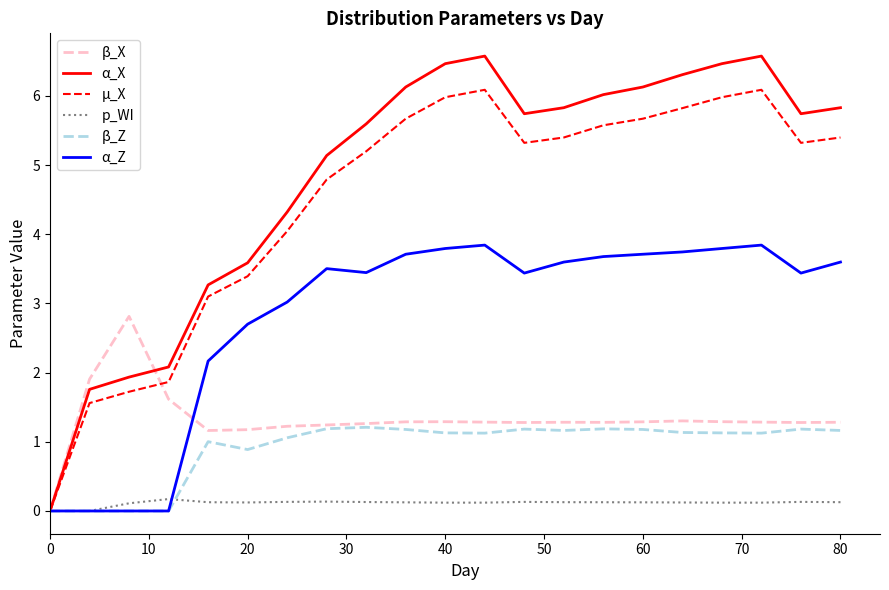

What are all the series names shown in the legend?

β_X, α_X, µ_X, p_WI, β_Z, α_Z